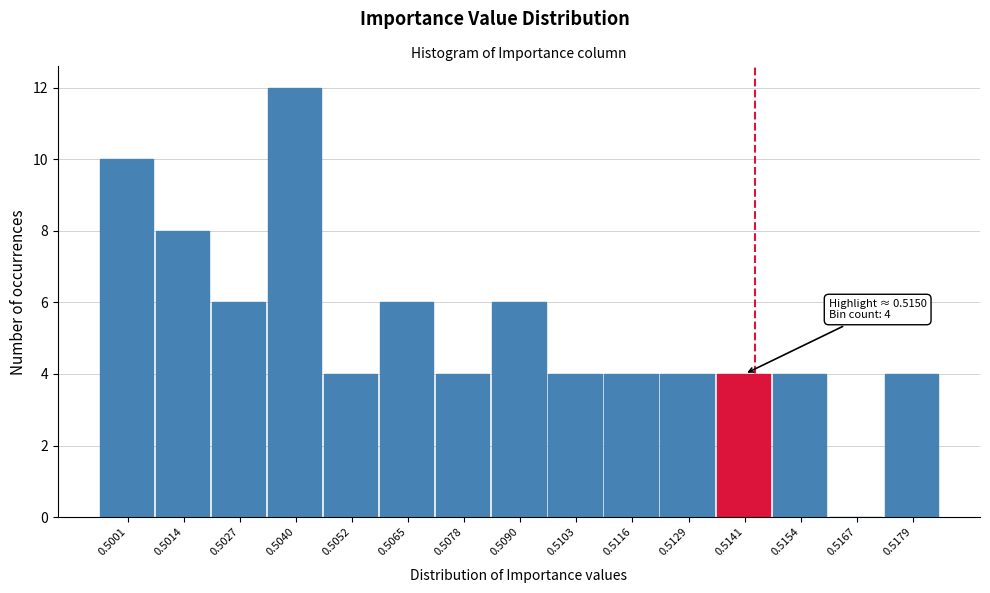

Reading left to right, list all the values displayed in this chart.

0.5001=10	0.5014=8	0.5027=6	0.5040=12	0.5052=4	0.5065=6	0.5078=4	0.5090=6	0.5103=4	0.5116=4	0.5129=4	0.5141=4	0.5154=4	0.5167=0	0.5179=4